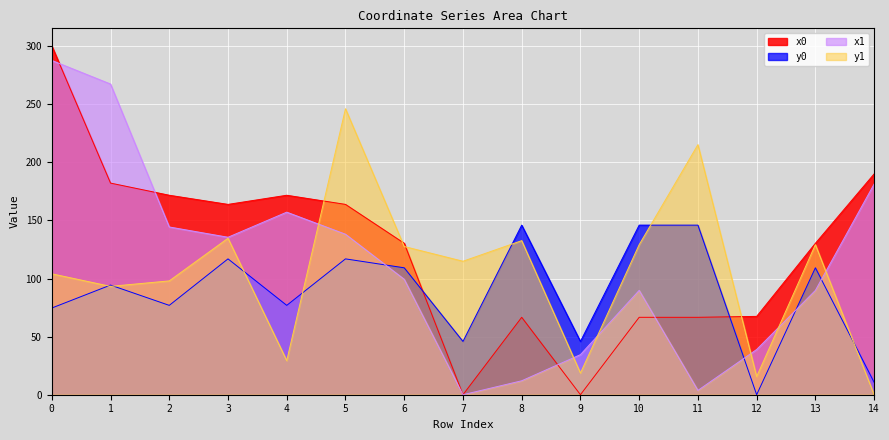

Where is x0 nearest to the value 150?

3